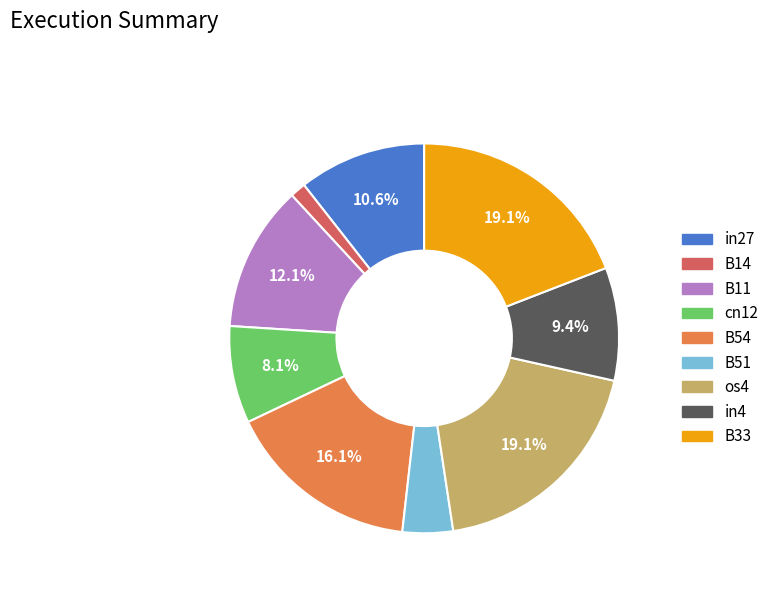

Does cn12 account for over 50% of the chart?

No